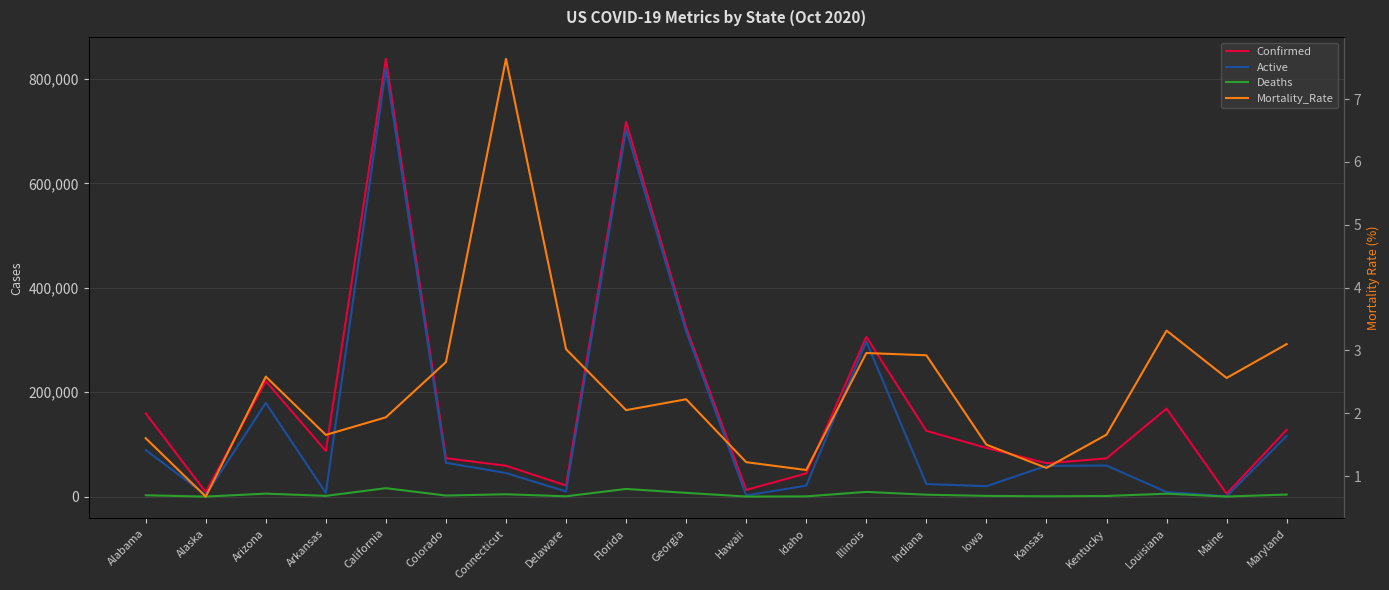

How many values in the Deaths series exceed 2559?

9